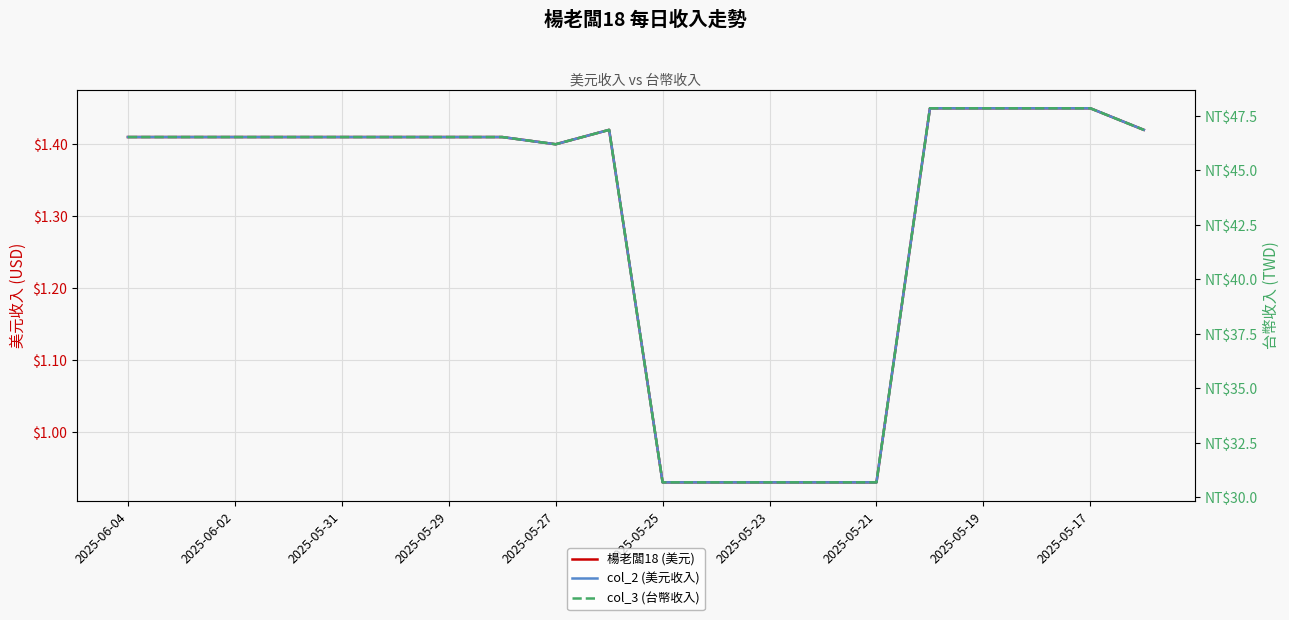

True or false: col_3 (台幣收入) and col_2 (美元收入) cross at least once.

False